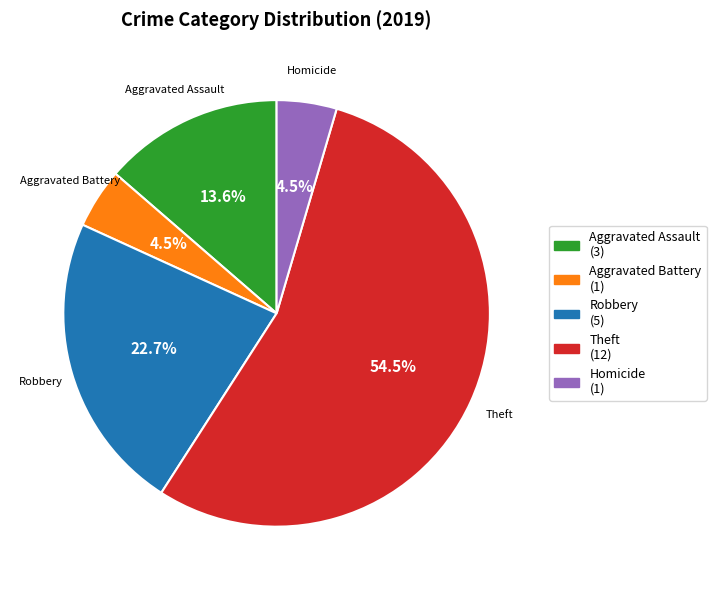

To the nearest percent, what is the combined percentage of Theft and Robbery?

77%